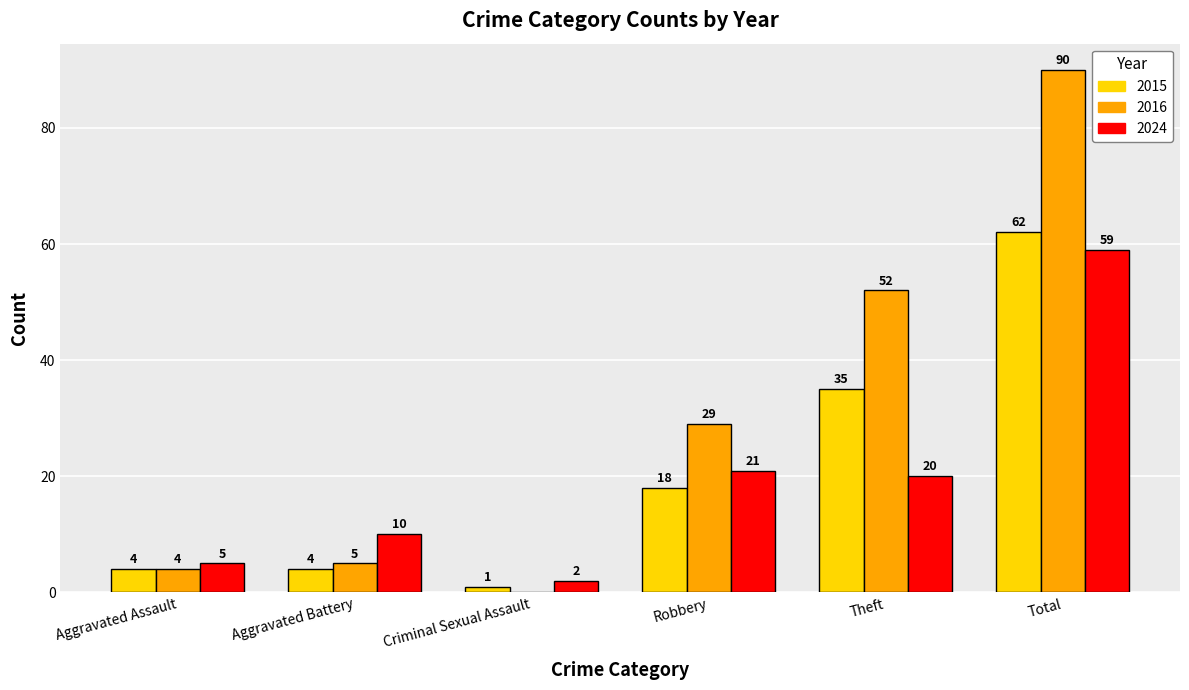

Between Criminal Sexual Assault and Theft, which series saw the biggest shift?

2016